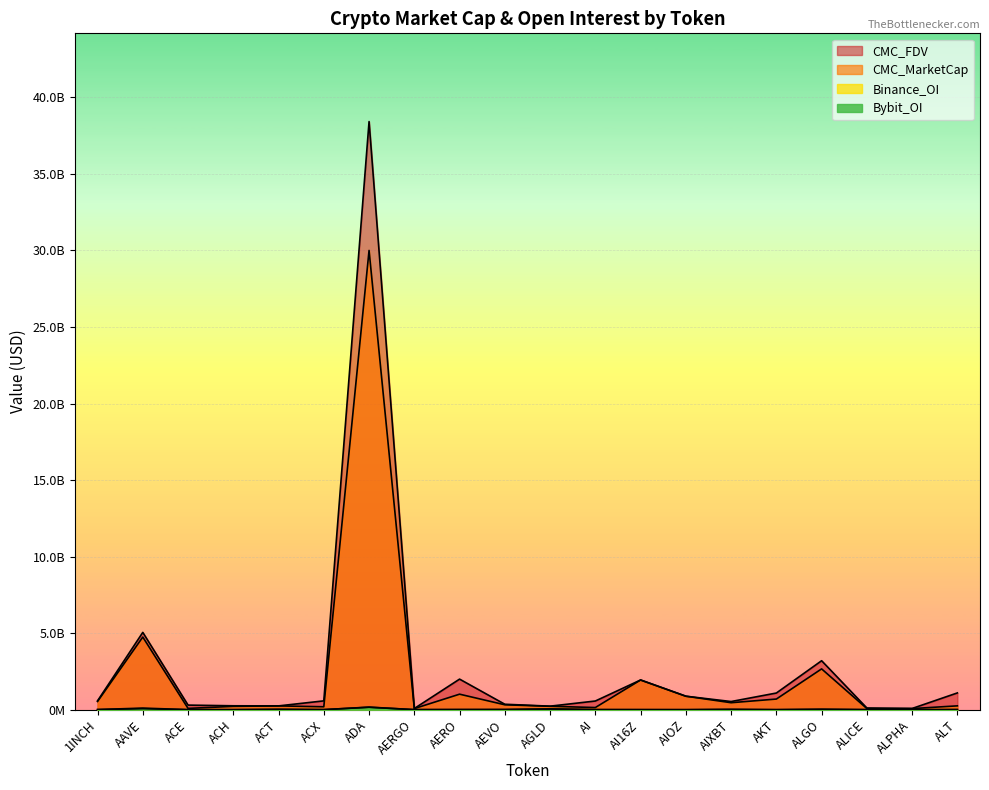

The value of CMC_FDV at AIXBT is 252921344.5. True or false?

False